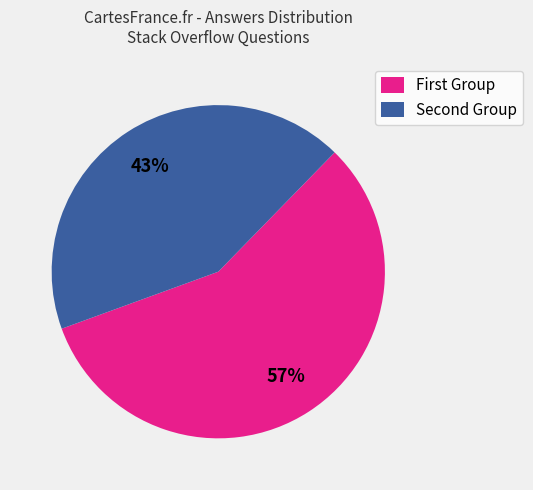

How many slices are in this pie chart?

2